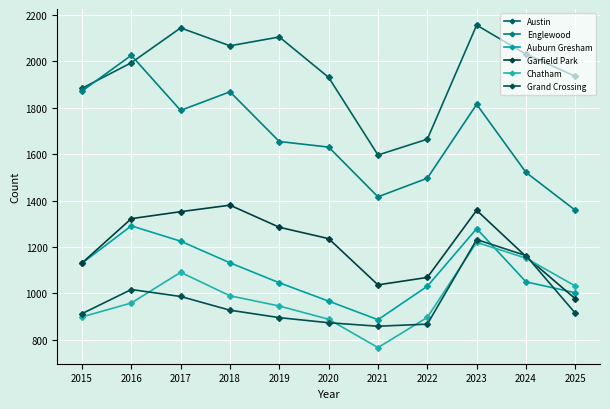

In Englewood, how many points are higher than both neighbors (excluding endpoints)?

3